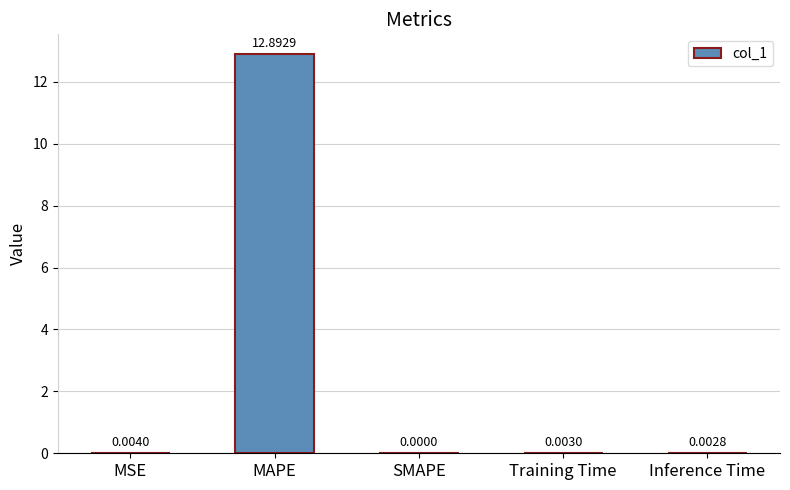

What is the change in value from MAPE to Training Time?

-12.9